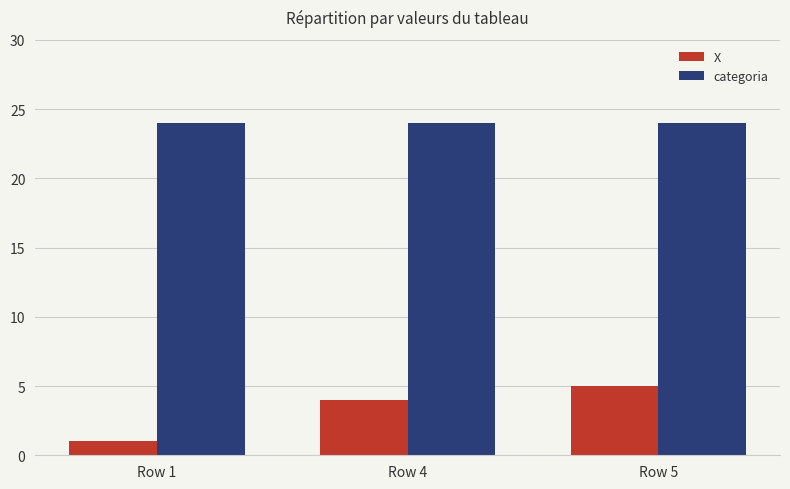

Which category has the lowest value across all series?

Row 1